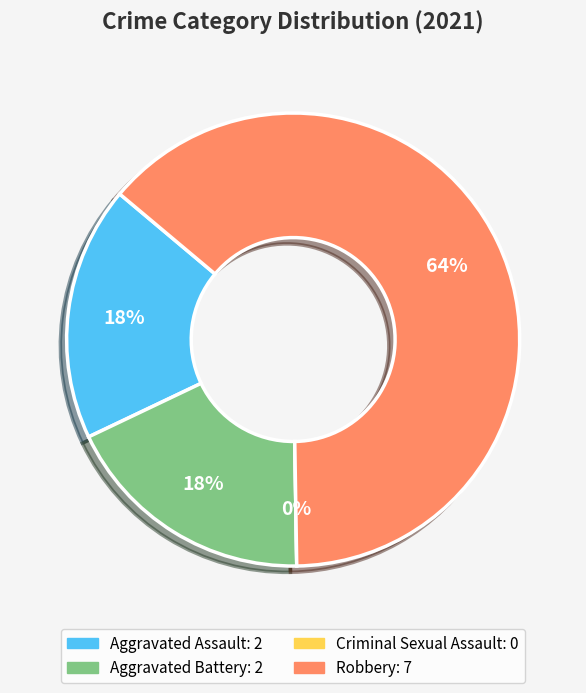

Rank the categories by value from lowest to highest.

Criminal Sexual Assault, Aggravated Assault, Aggravated Battery, Robbery